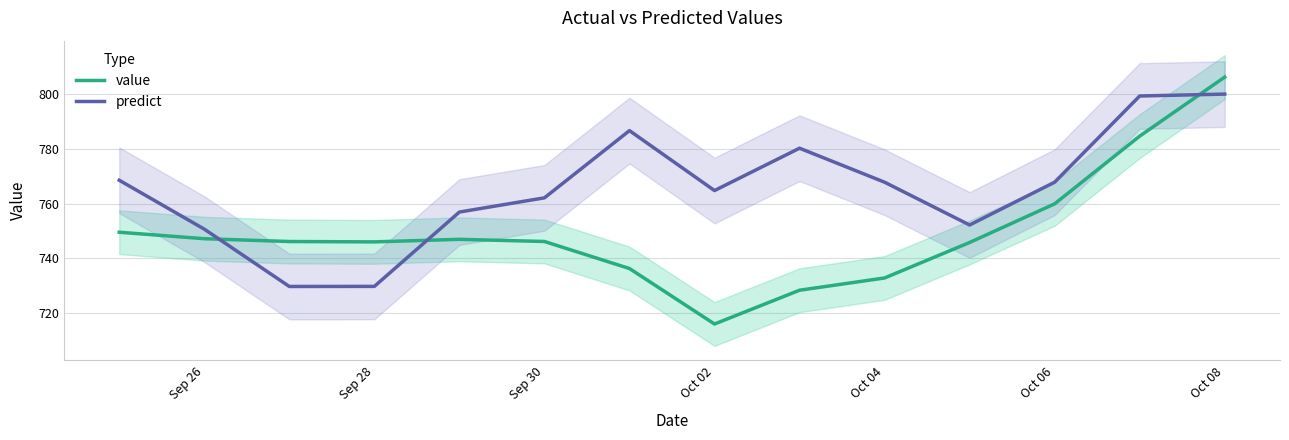

Is it true that predict equals 1271.6 at Sep 30?

False